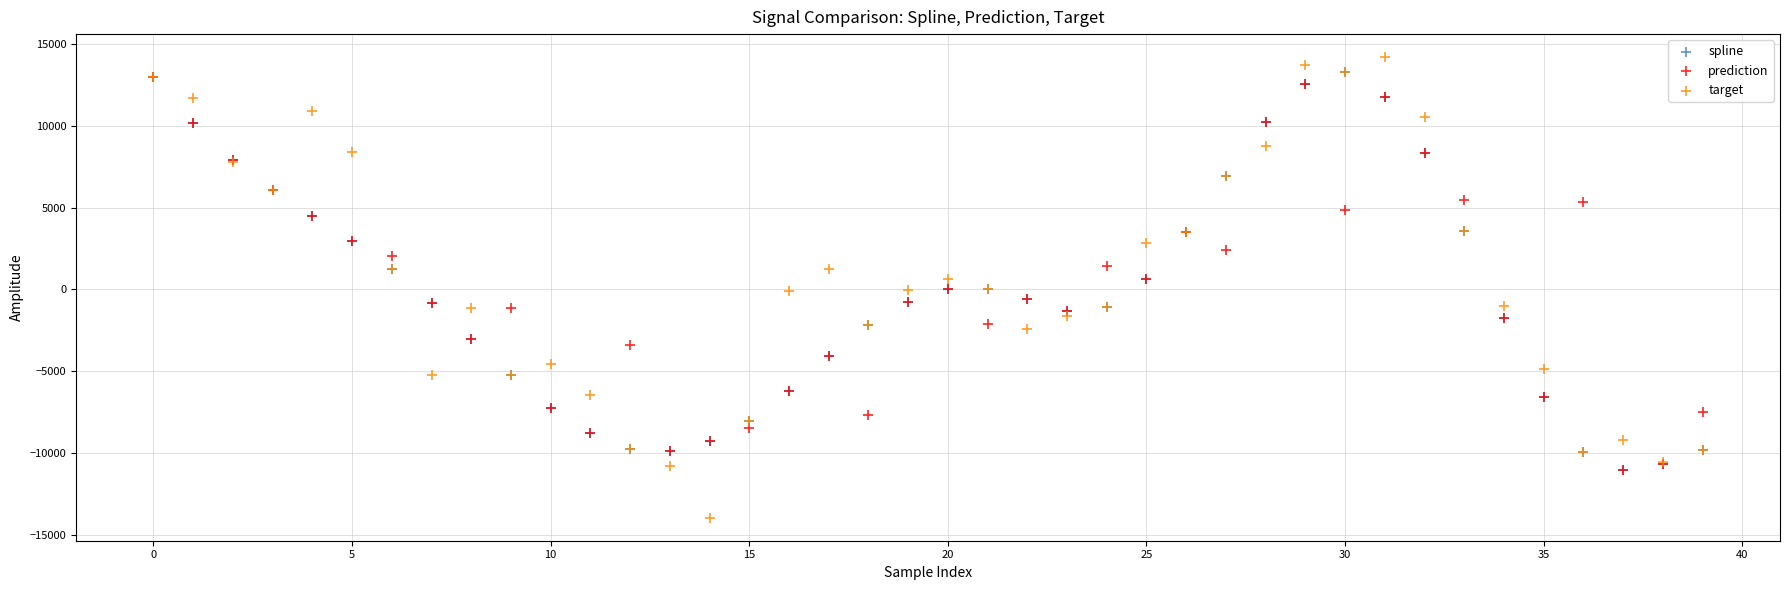

What are all the series names shown in the legend?

spline, prediction, target